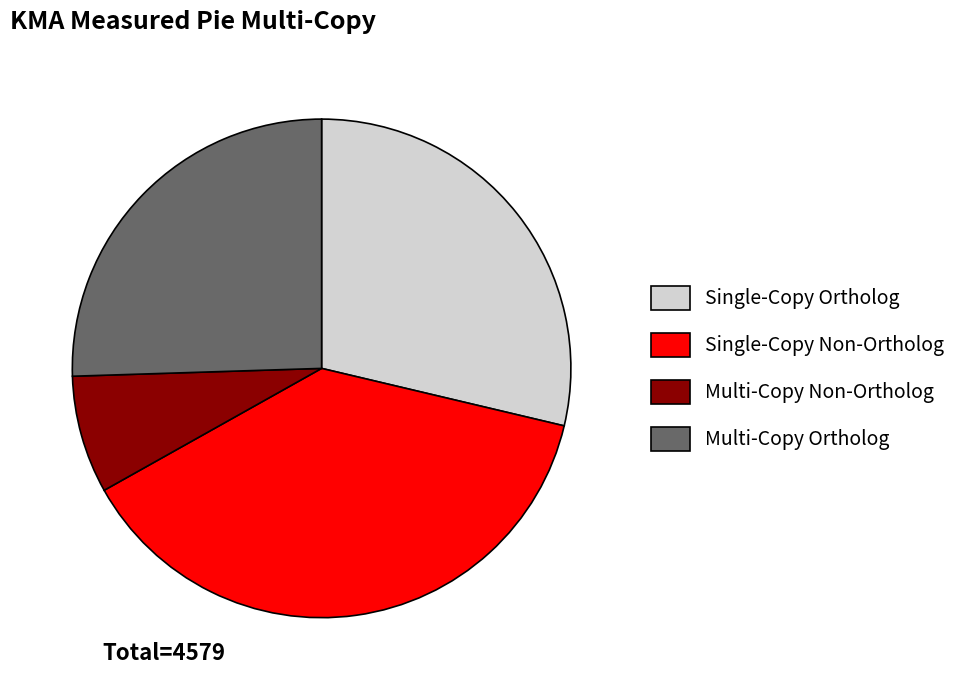

Does any single category account for the majority?

No